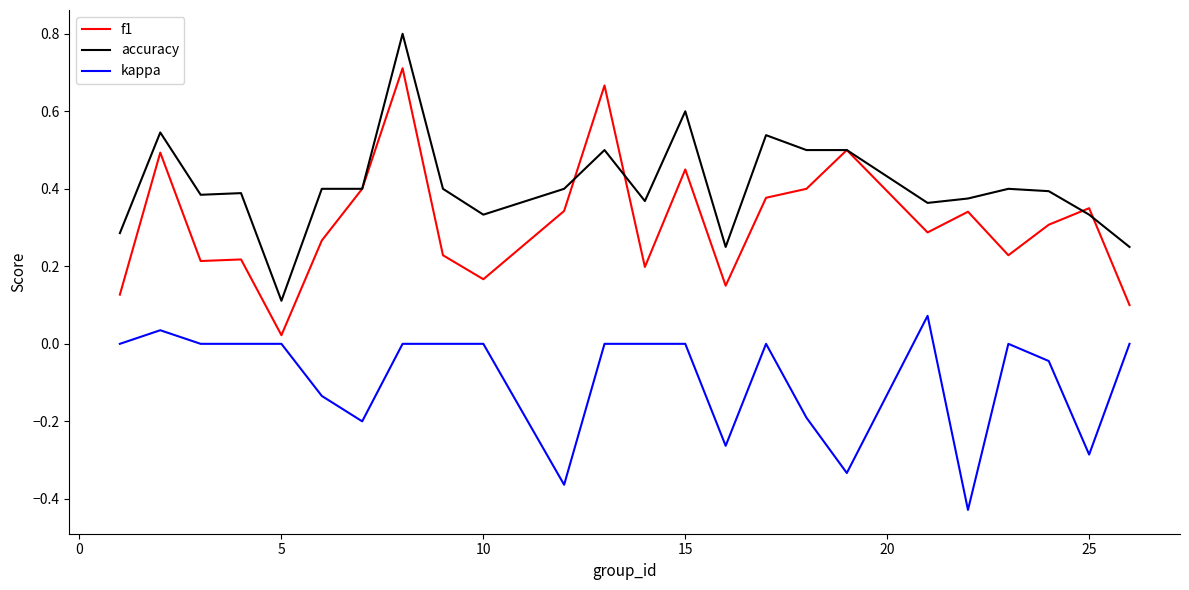

True or false: accuracy and kappa cross at least once.

False